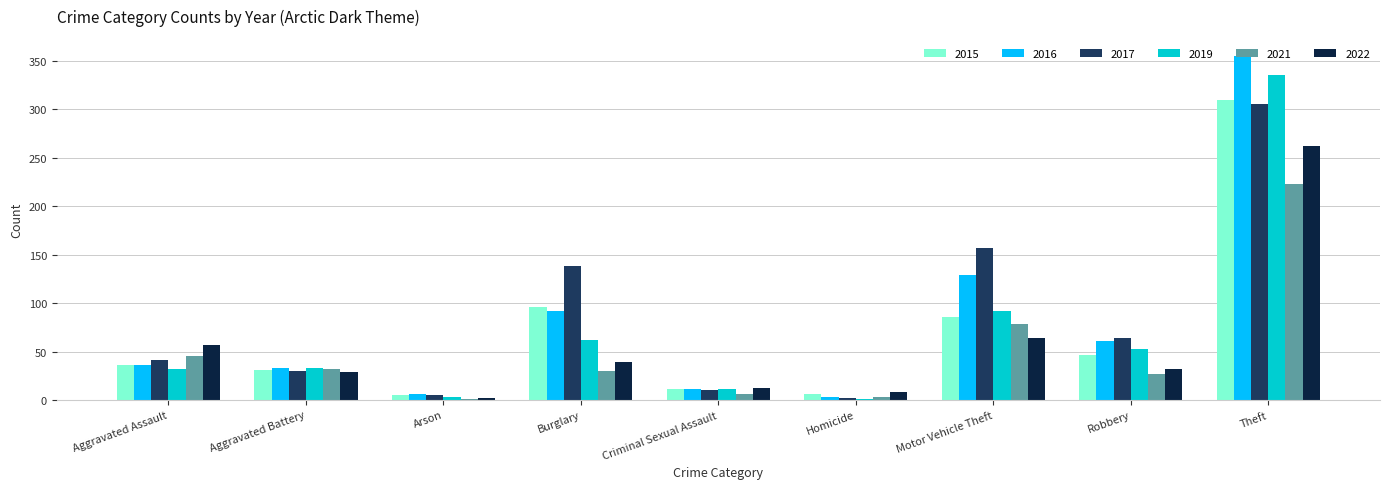

At which category is the sum across all series the highest?

Theft